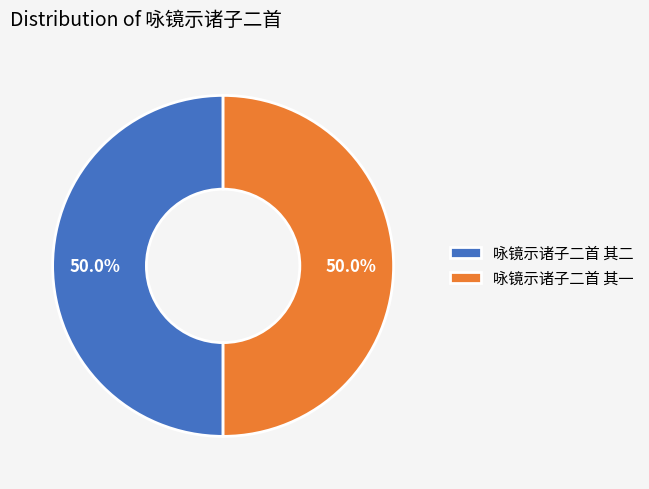

To the nearest percent, what is the average slice percentage?

50%